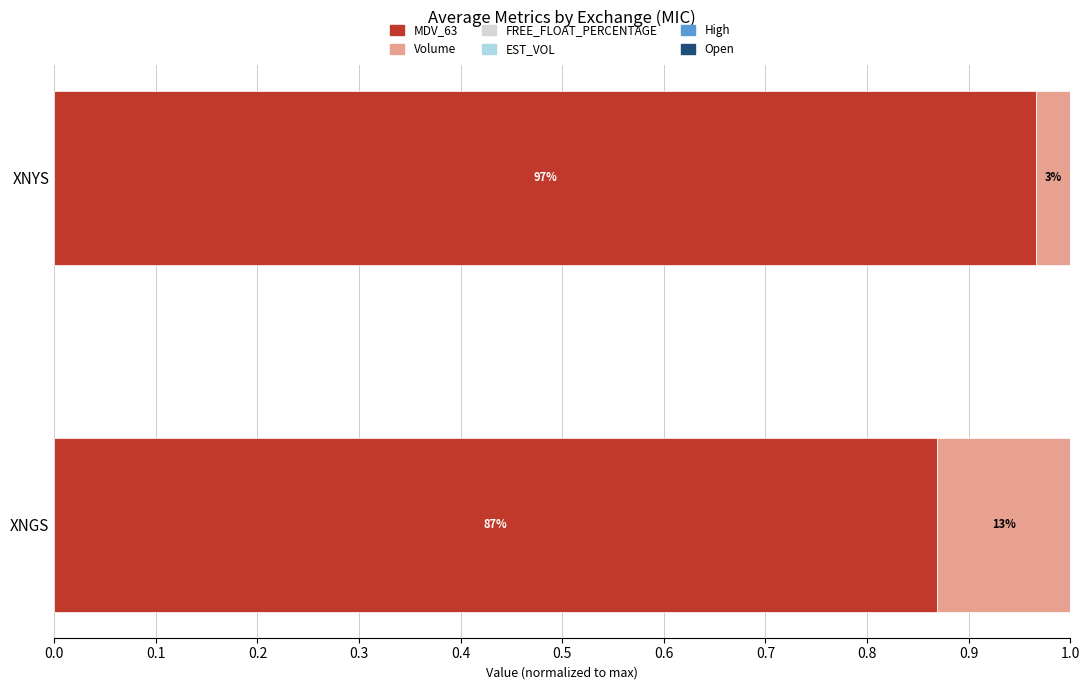

Which category has the highest value in the MDV_63 series?

XNYS